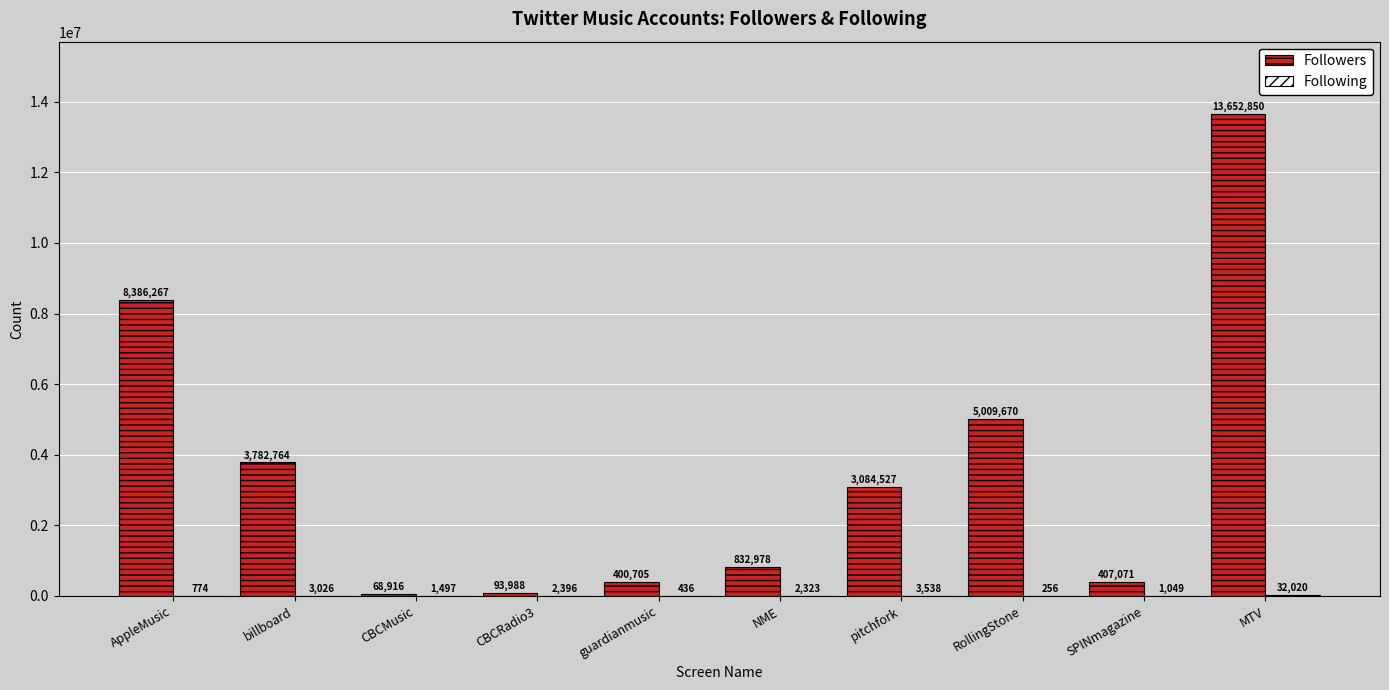

What is the approximate value of Followers at CBCMusic, to the nearest 50?

68900